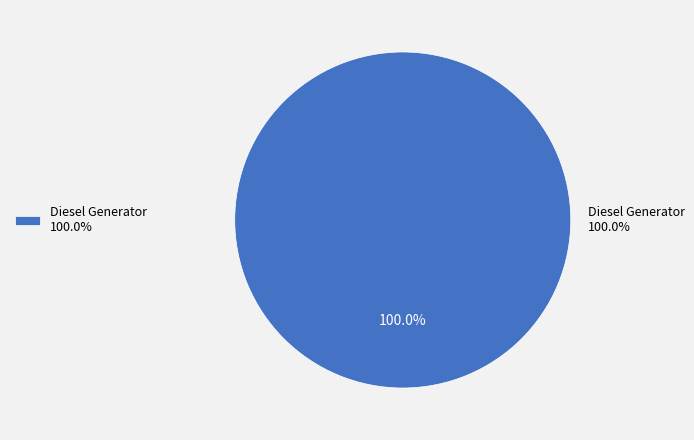

Is it true that Diesel Generator is 92% of the pie?

False